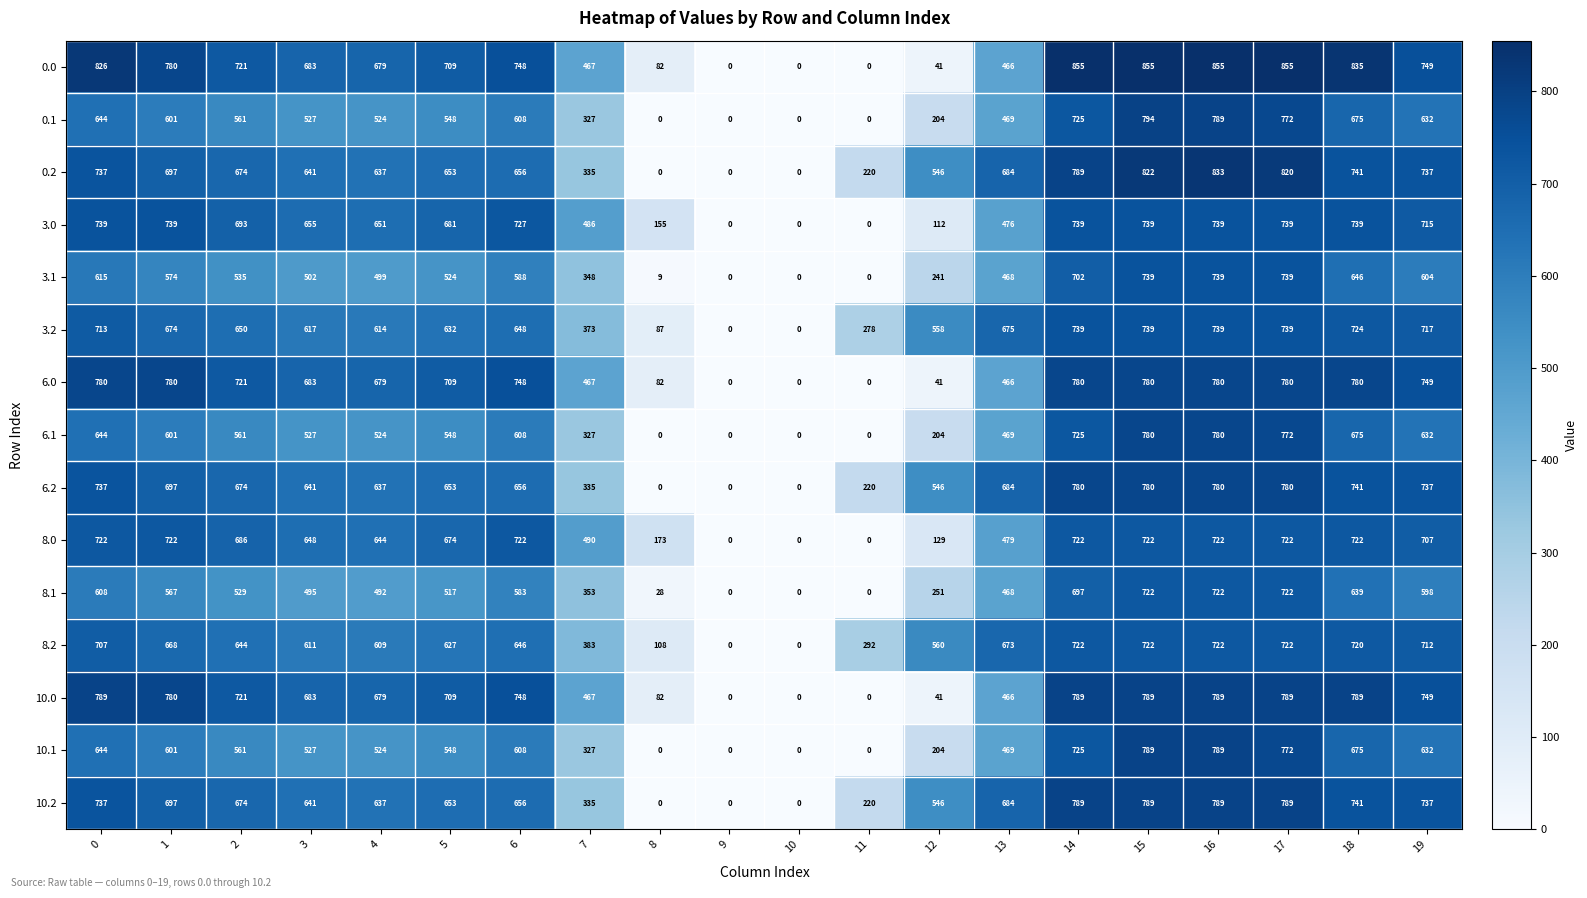

The 10.0 series shows 789 at 0. True or false?

True